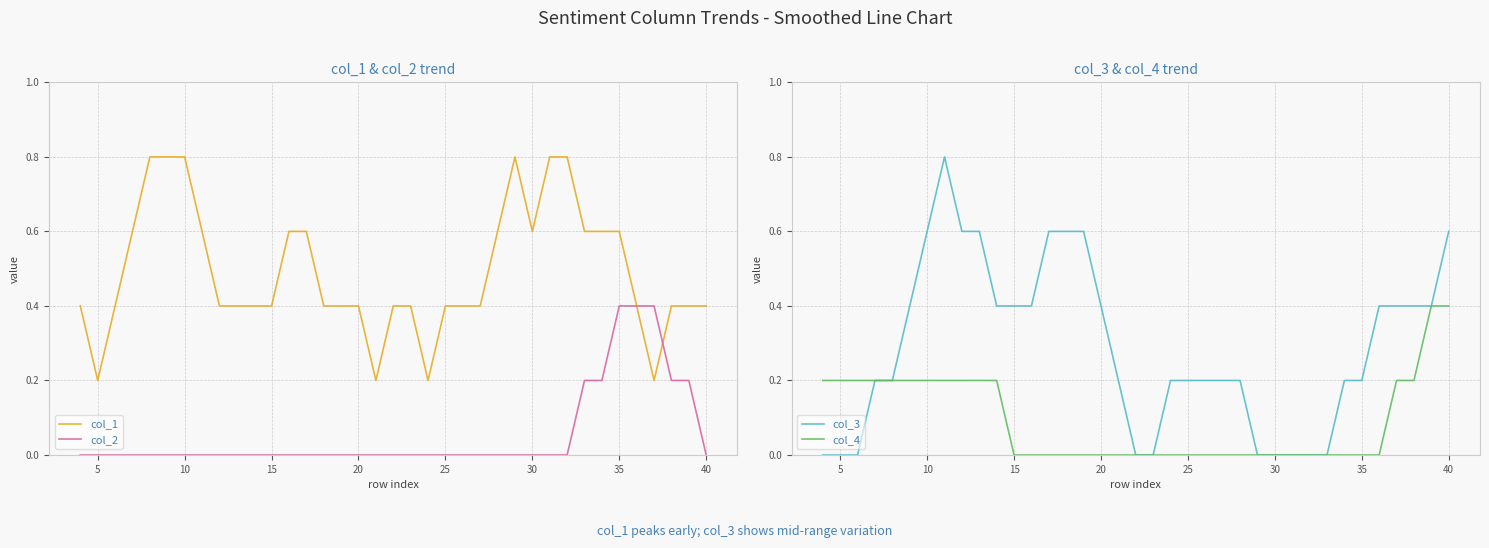

Which series has the largest total across all categories?

col_1